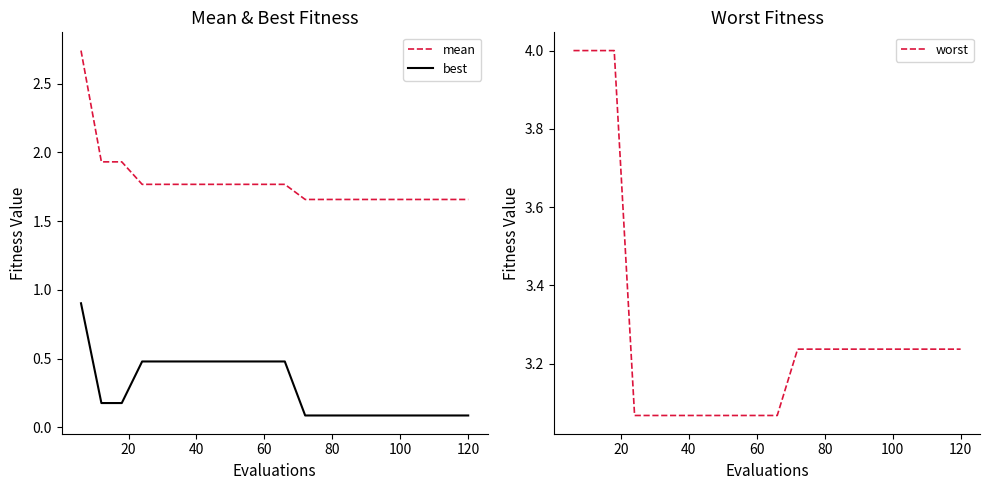

Which series changed the most between 120 and 16?

best